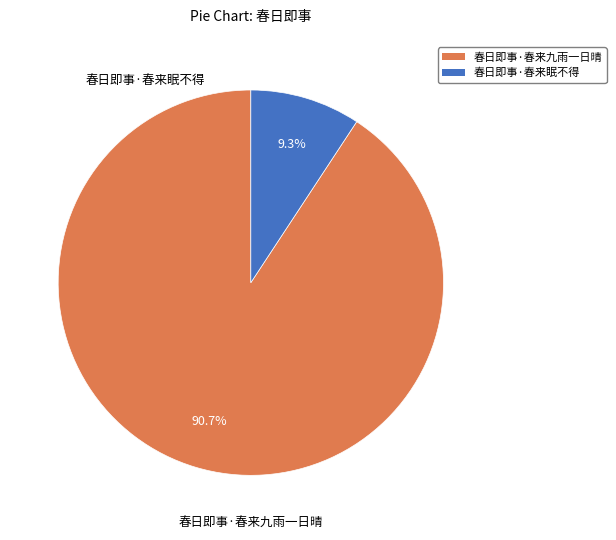

True or false: 春日即事·春来眠不得 accounts for 9% of the total.

True